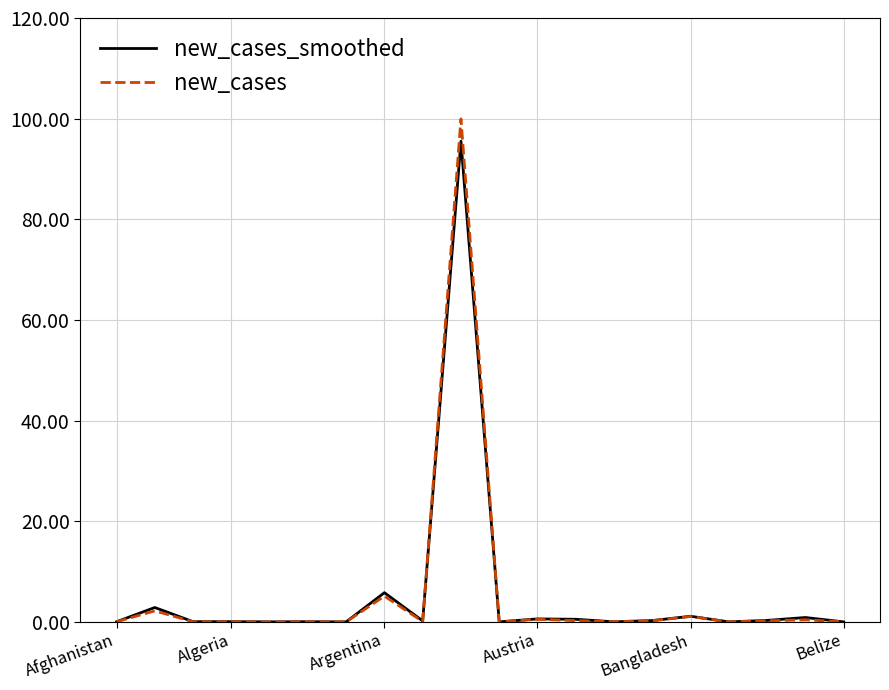

What is the highest value of the new_cases series?

99.9